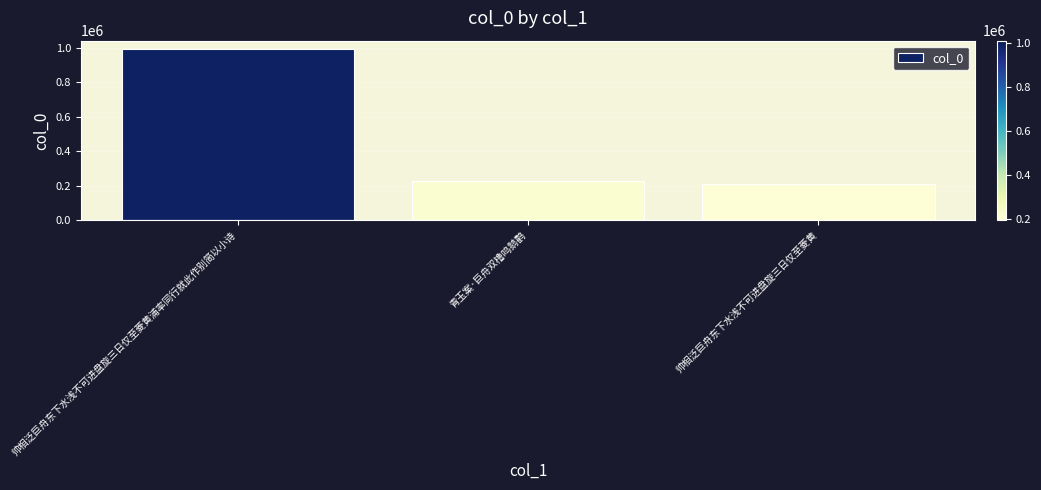

What is the minimum value shown in the chart?

207838